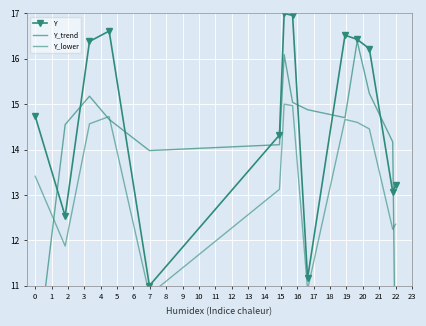

What is the average value of the Y_lower series?

13.4